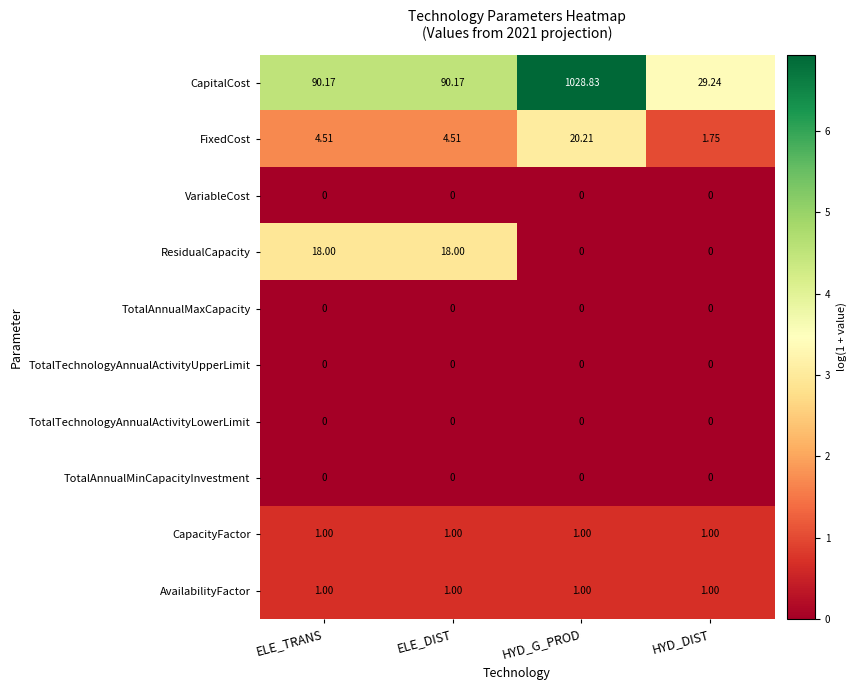

Which series changed the most between HYD_G_PROD and HYD_DIST?

CapitalCost